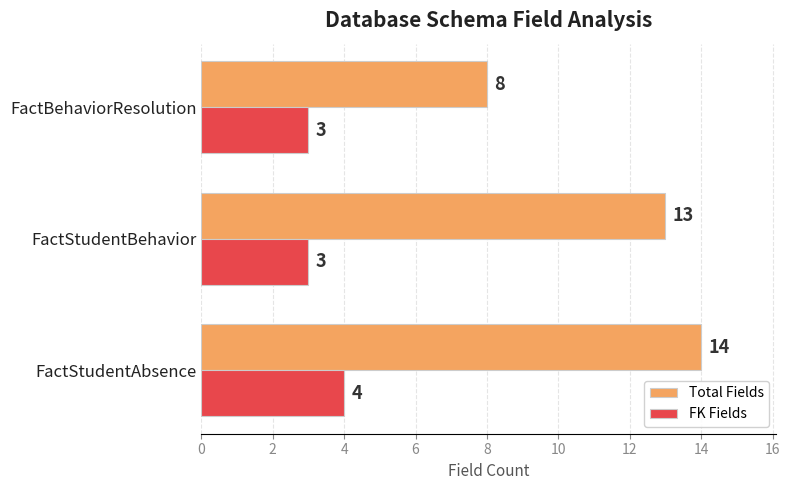

What is the difference between the maximum and minimum values in the Total Fields series?

6